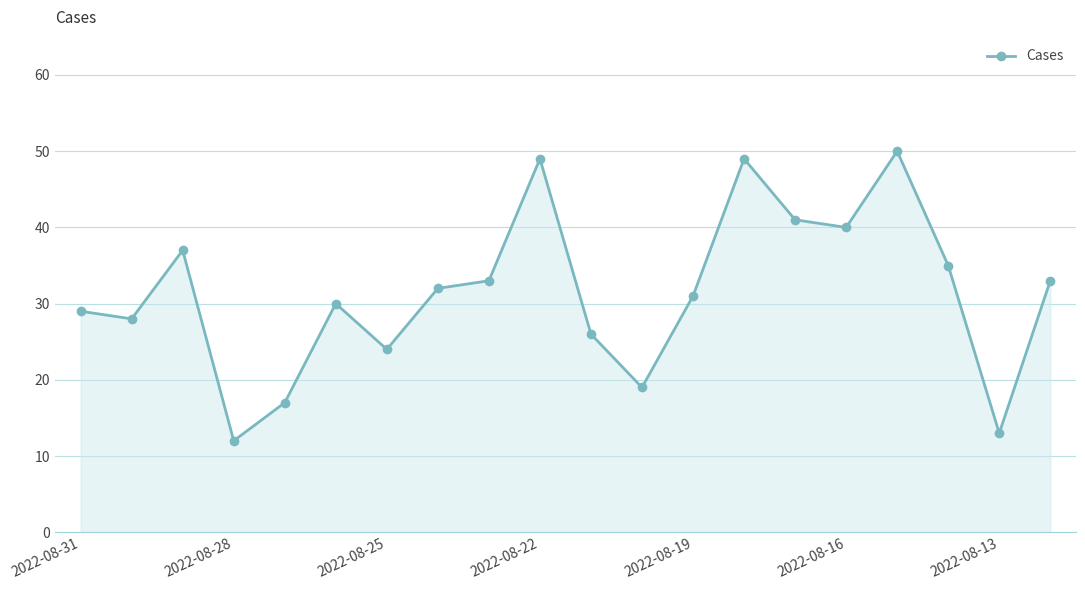

What is the sum of all values?

628